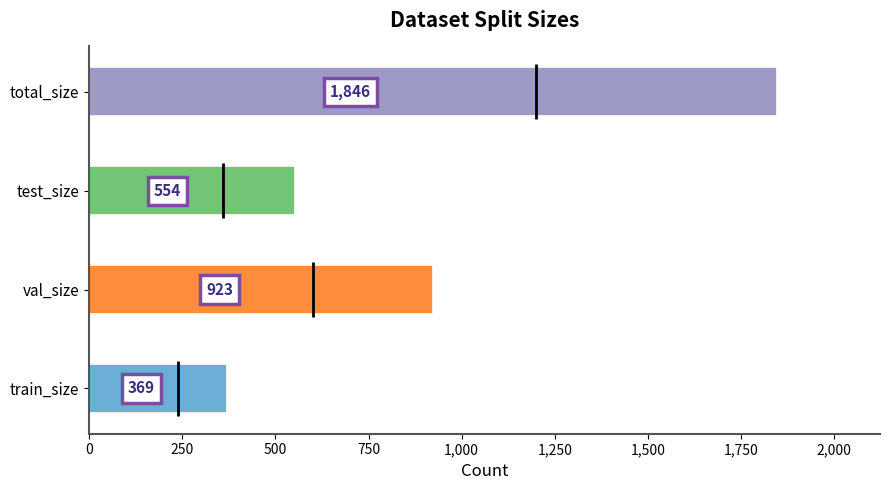

Is it true that the value at test_size is 830?

False